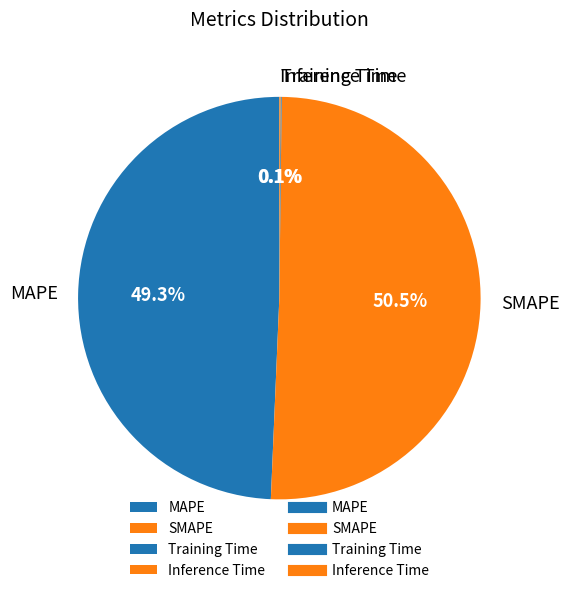

Is MAPE the majority of the pie?

No